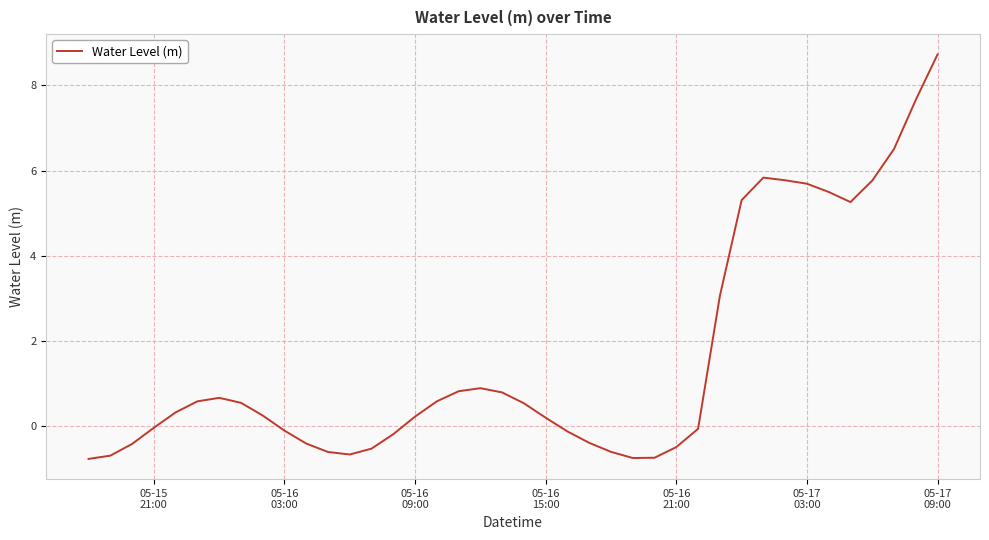

What is the difference between the maximum and minimum values?

9.5